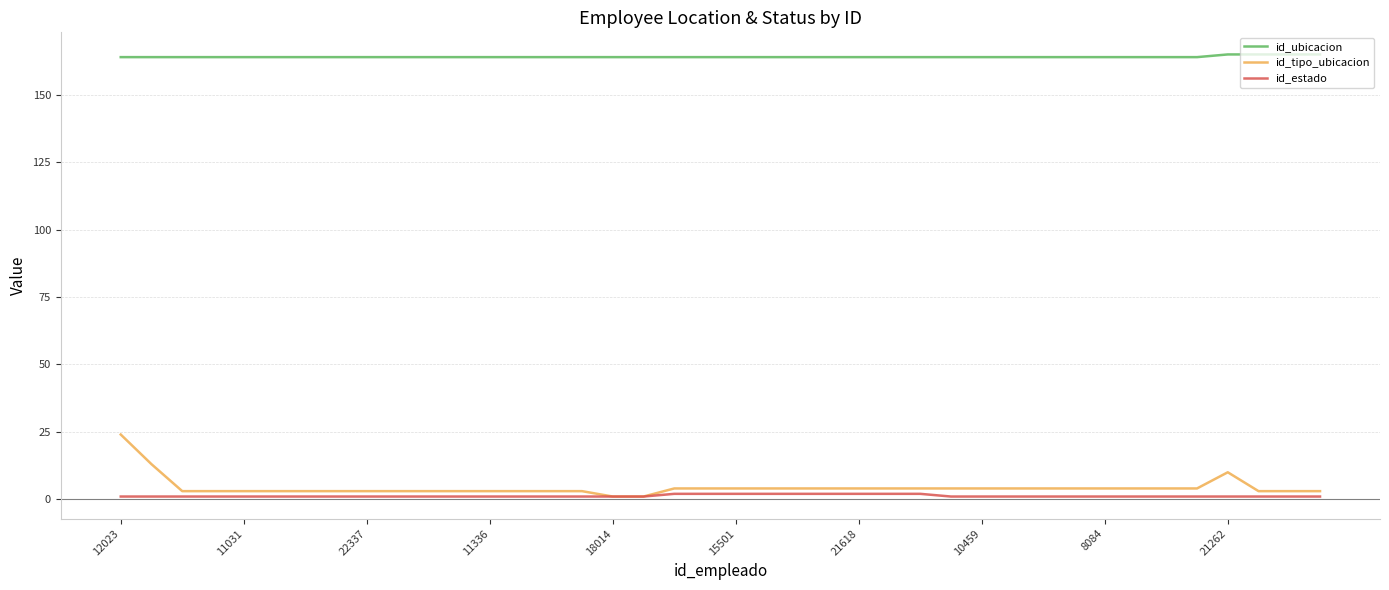

Which series has the widest spread of values?

id_tipo_ubicacion